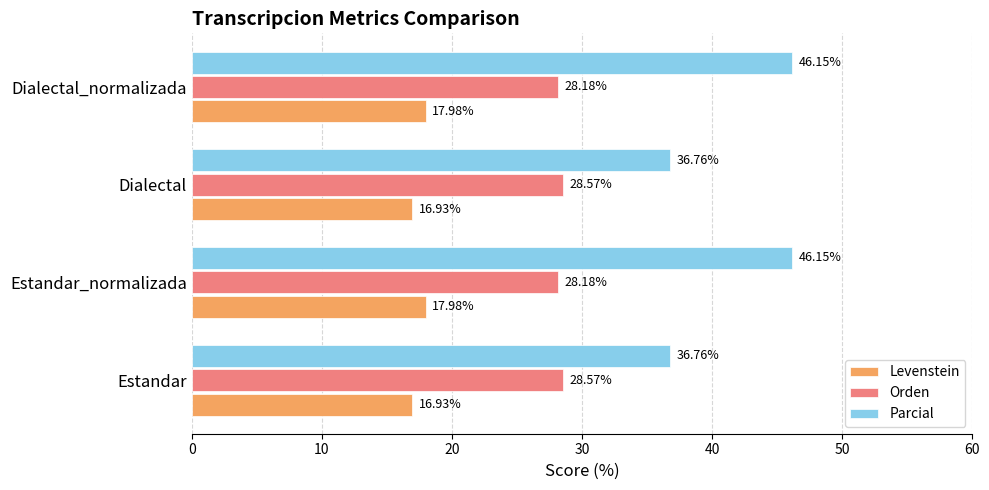

How many data points does each series have?

4